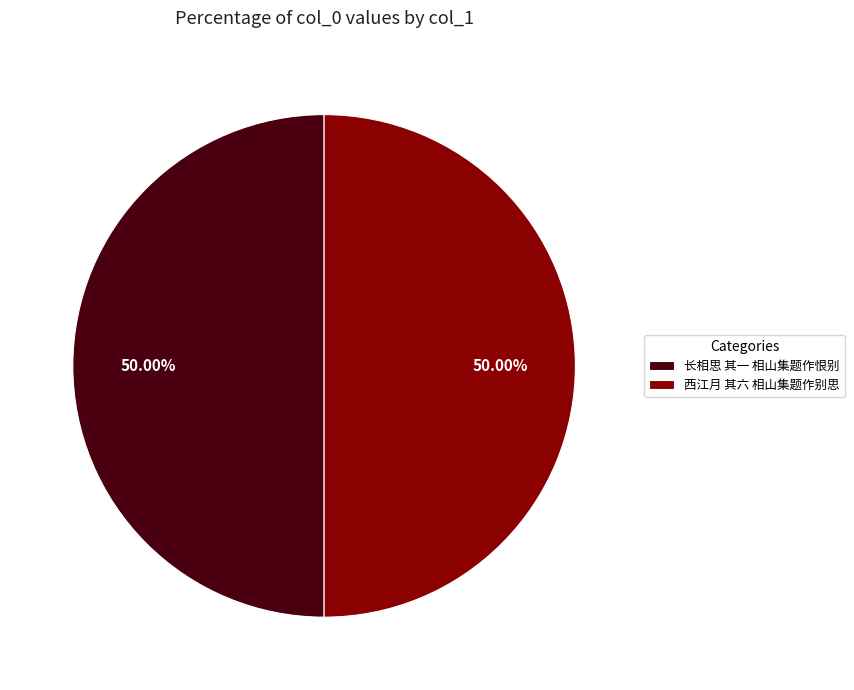

How many segments does this pie chart have?

2